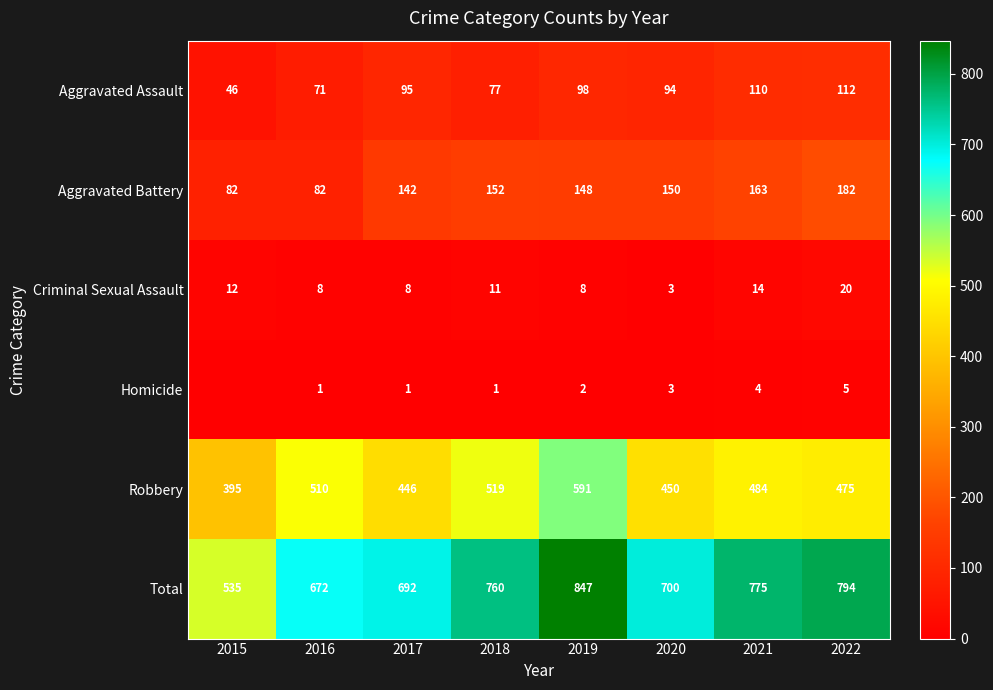

What is the highest value of the Aggravated Battery series?

182